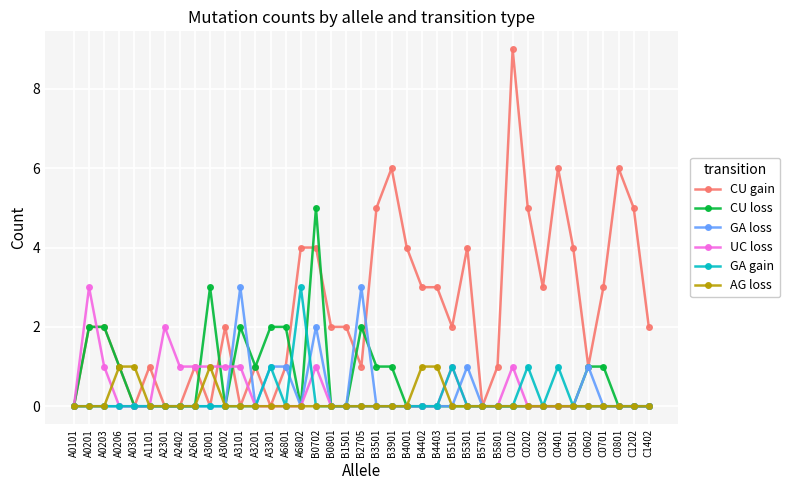

Is it true that CU gain equals 5 at A0301?

False